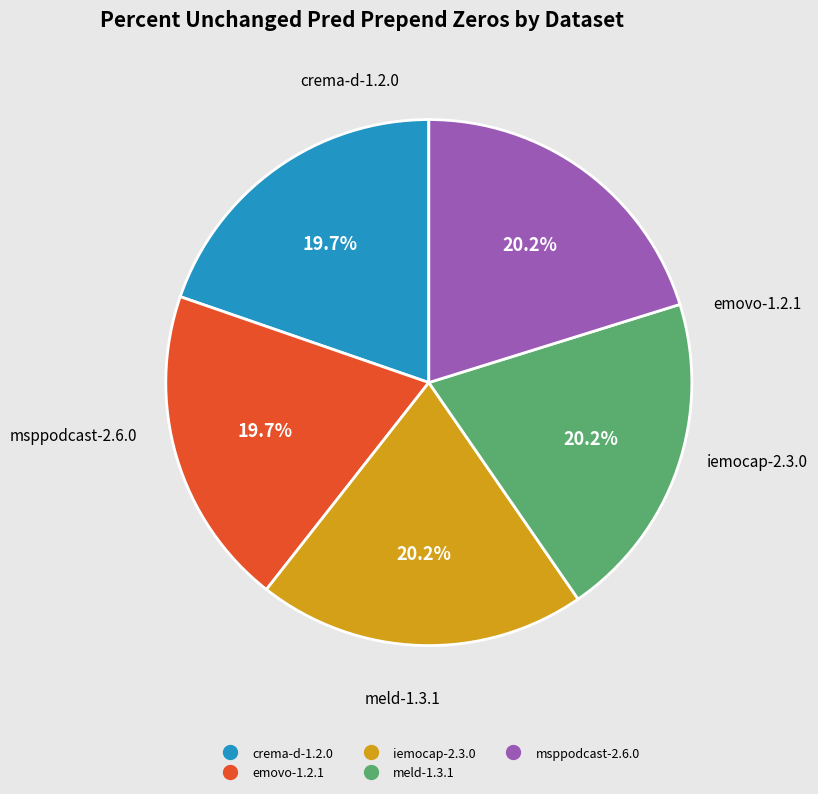

The crema-d-1.2.0 slice represents 10% of the pie. True or false?

False